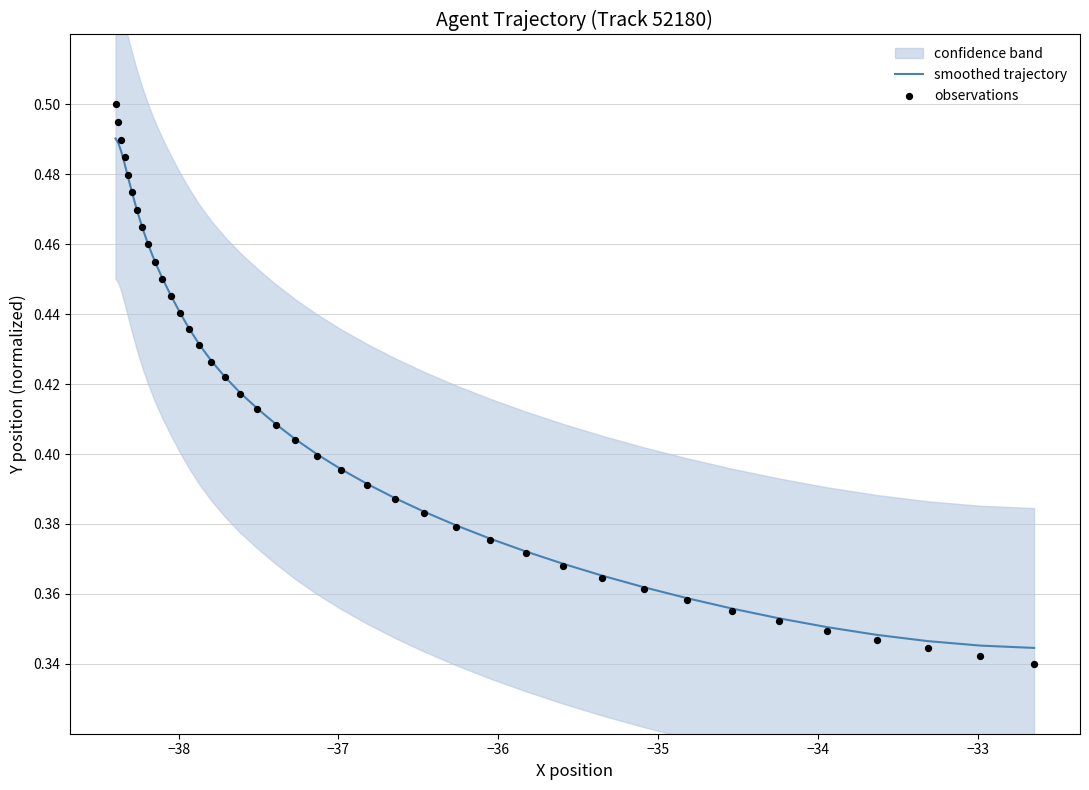

At how many categories does at least one series exceed 0?

40